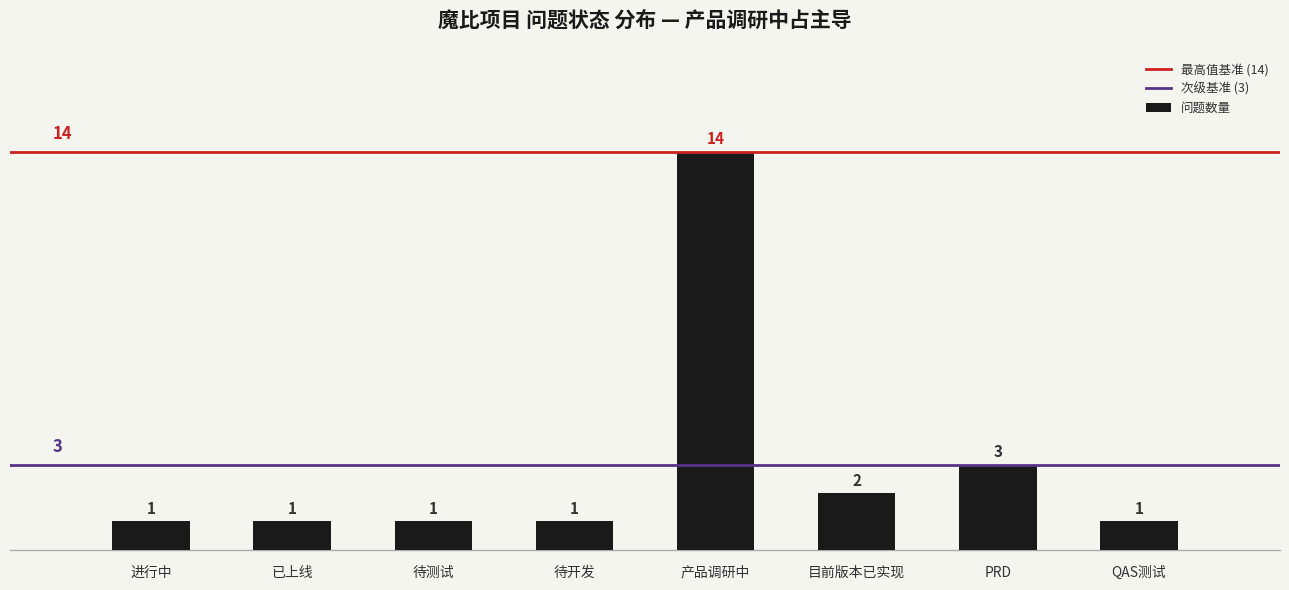

Does the chart contain any negative values?

No